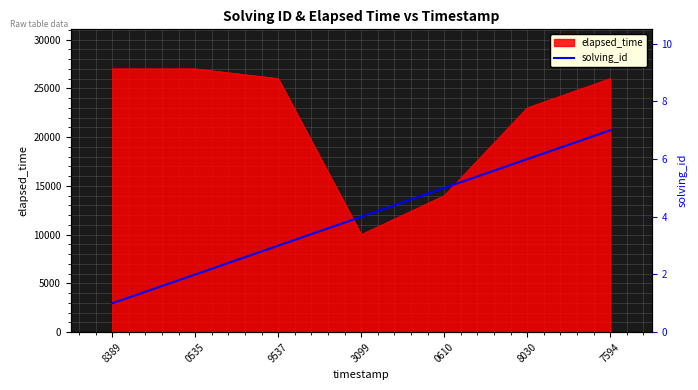

True or false: the data has more than 0 interior local peaks.

False